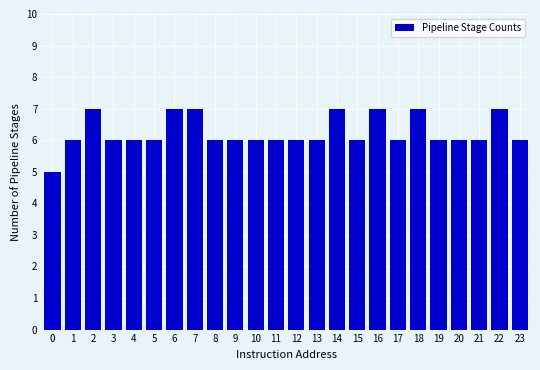

Reading left to right, transcribe all the data shown in this chart.

5	6	7	6	6	6	7	7	6	6	6	6	6	6	7	6	7	6	7	6	6	6	7	6